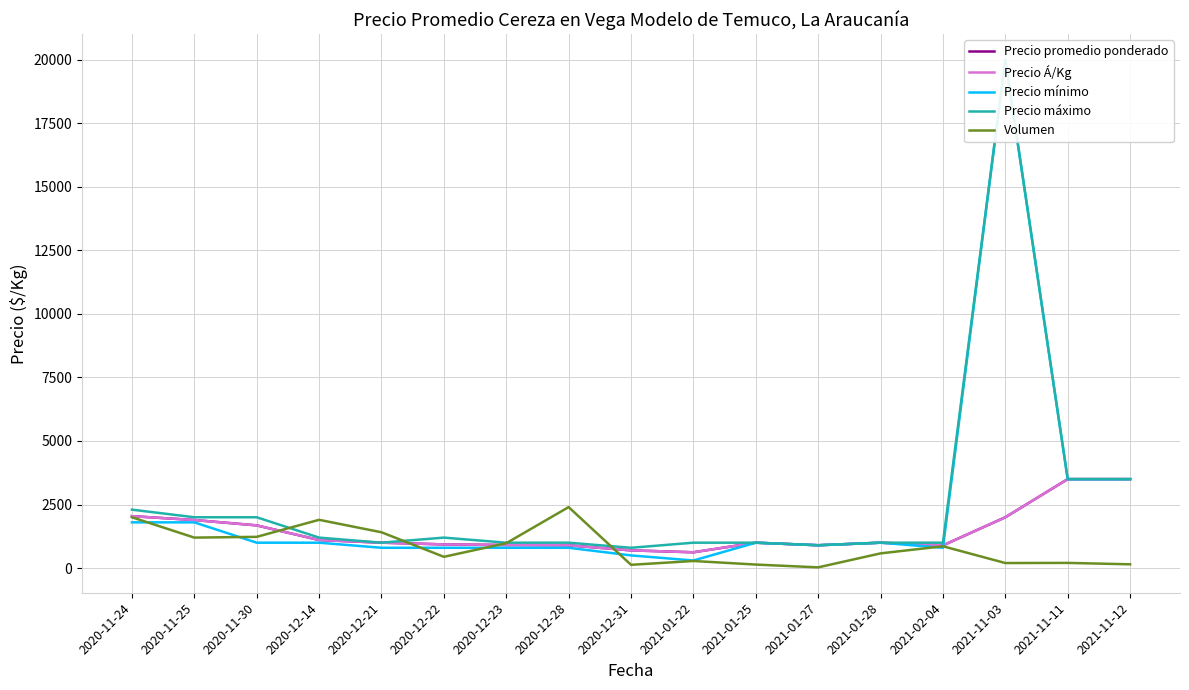

At which category does Precio máximo reach its first local valley?

2020-12-21